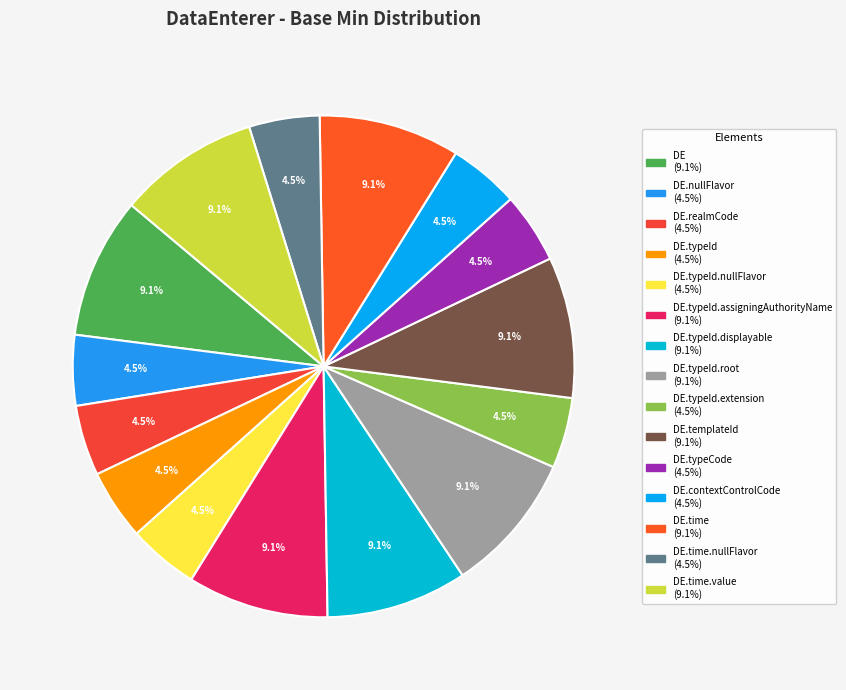

Count the number of slices in the pie.

15